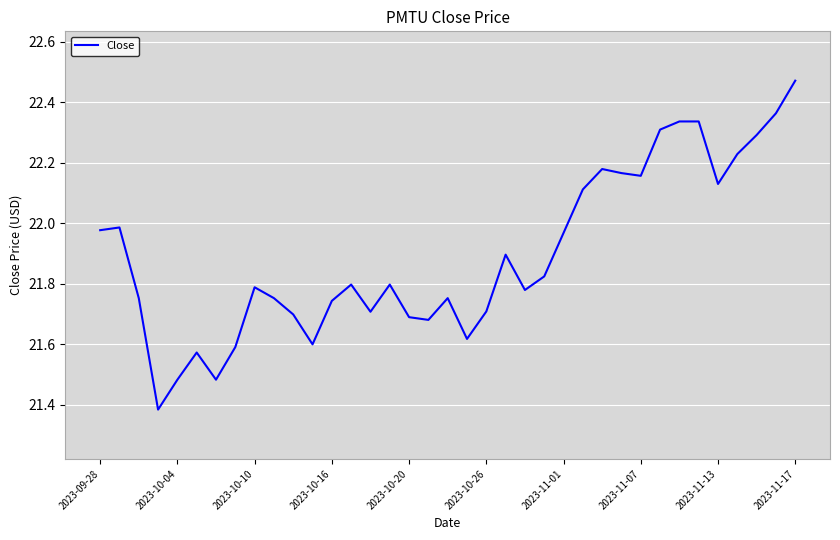

Does the chart have visible grid lines?

Yes